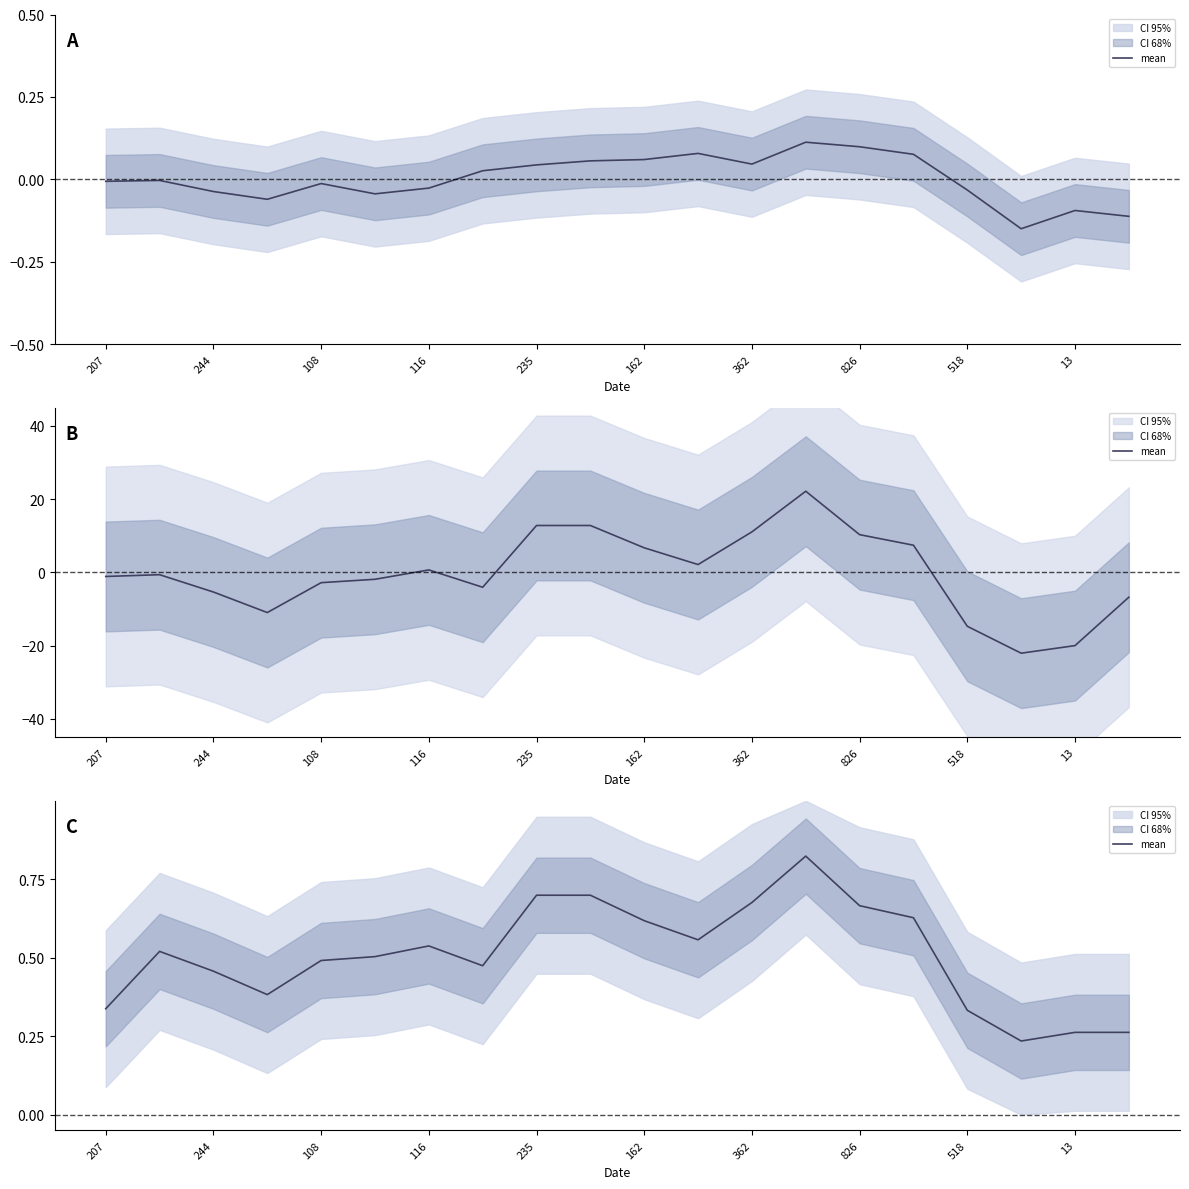

How many interior local peaks (higher than both neighbors) does the data have?

3